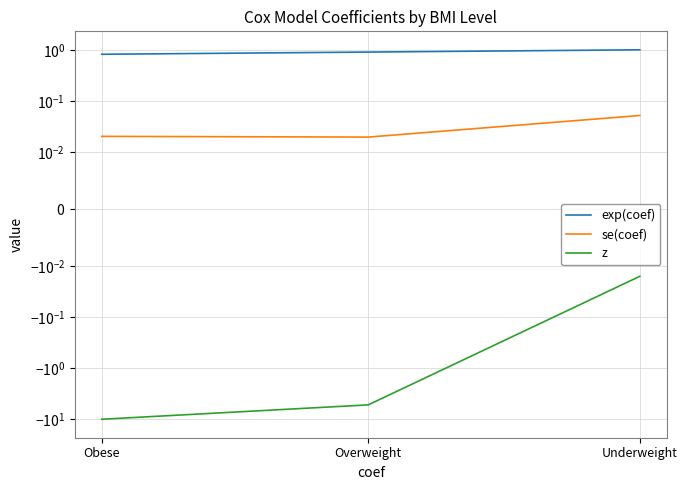

Which has a higher value, Obese or Underweight?

Underweight